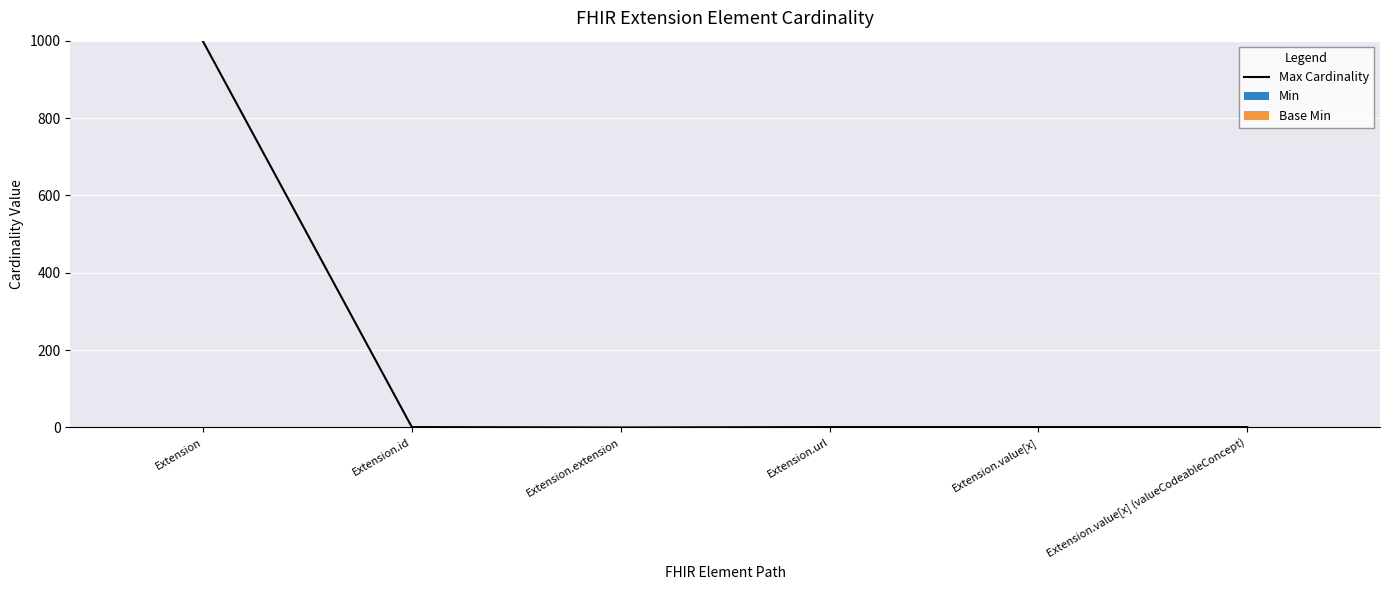

Is it true that Base Min equals 1 at Extension?

False